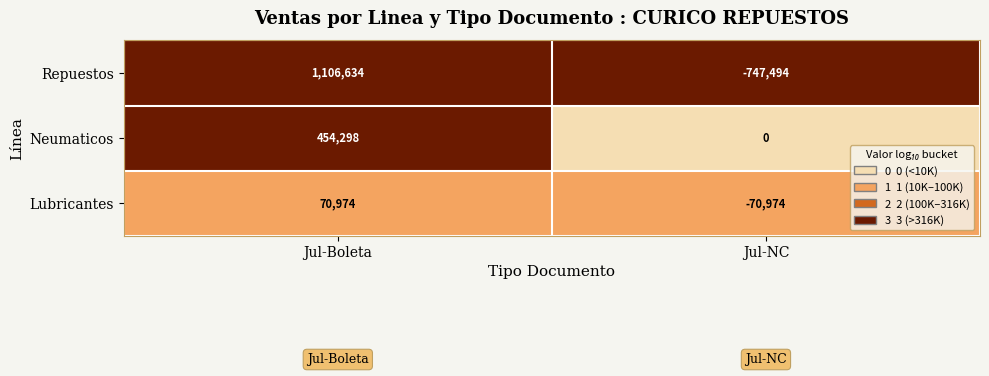

Read the Repuestos value at Jul-NC, to the nearest 100.

-747500